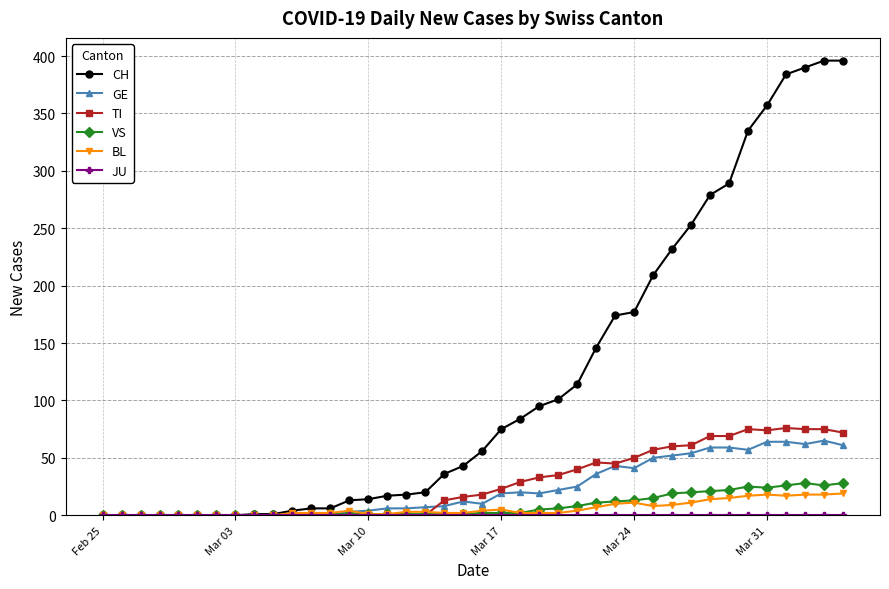

What is the maximum value for BL?

19